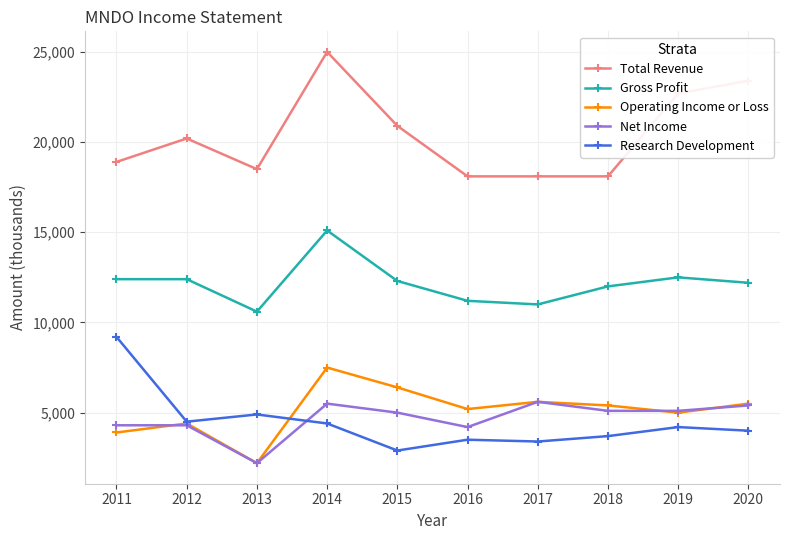

How many distinct data groups are displayed?

5